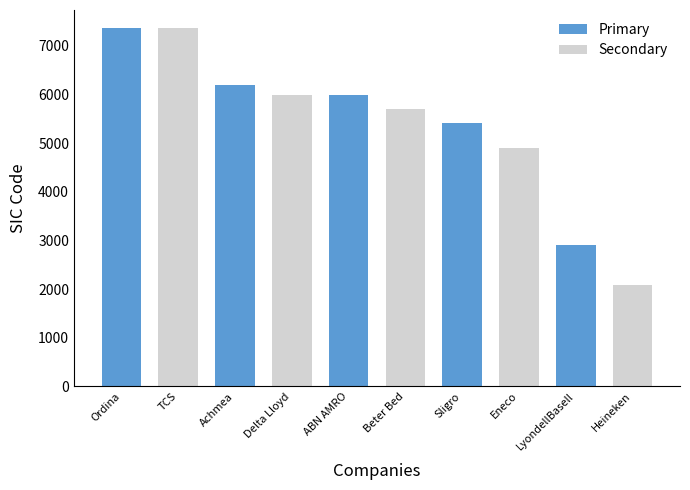

How many series are shown in this chart?

1